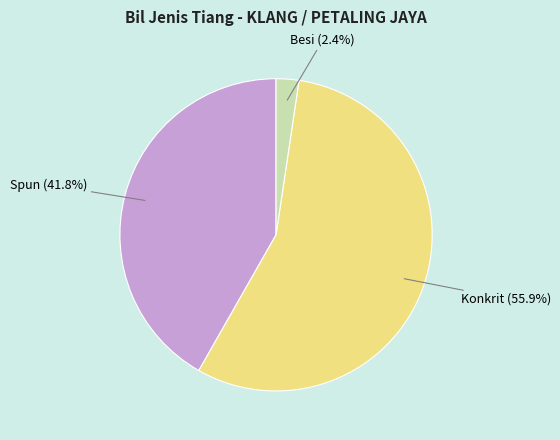

The Konkrit slice represents 56% of the pie. True or false?

True